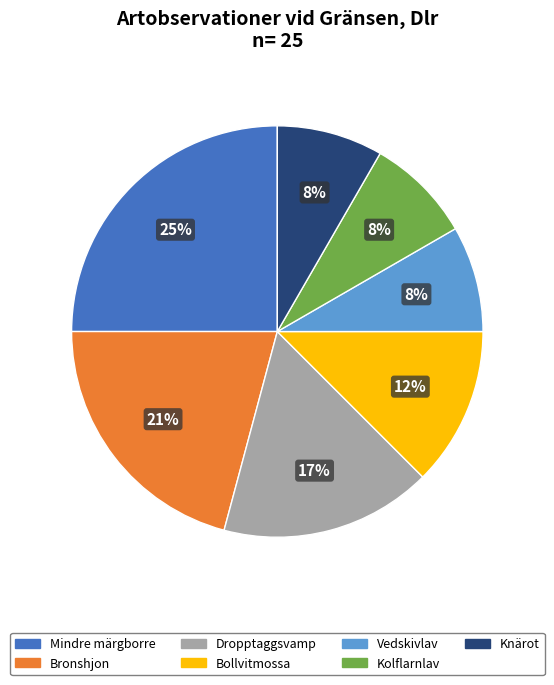

To the nearest percent, what is the difference between the largest and smallest slice percentages?

17%